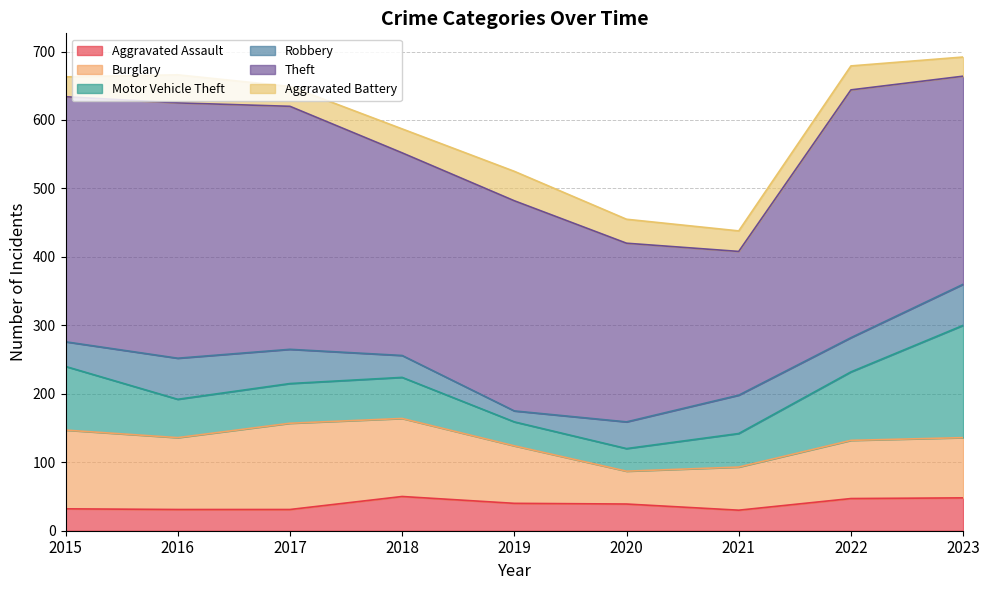

Where is the first local maximum for Motor Vehicle Theft?

2018